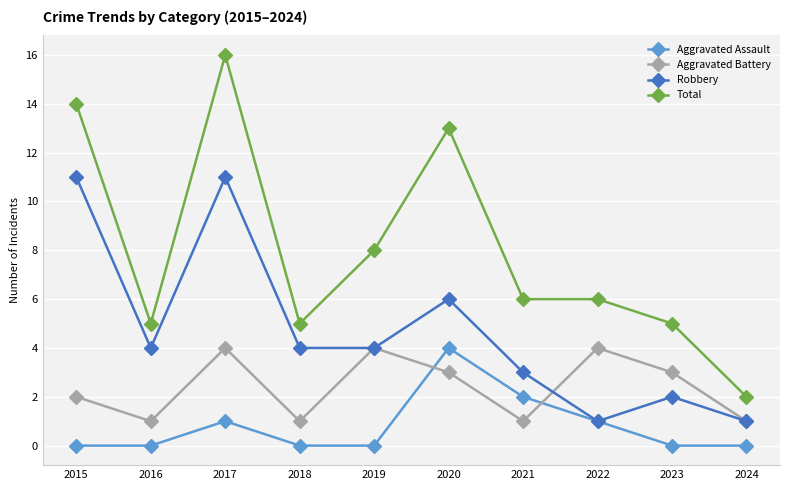

Which series changed the most between 2018 and 2020?

Total